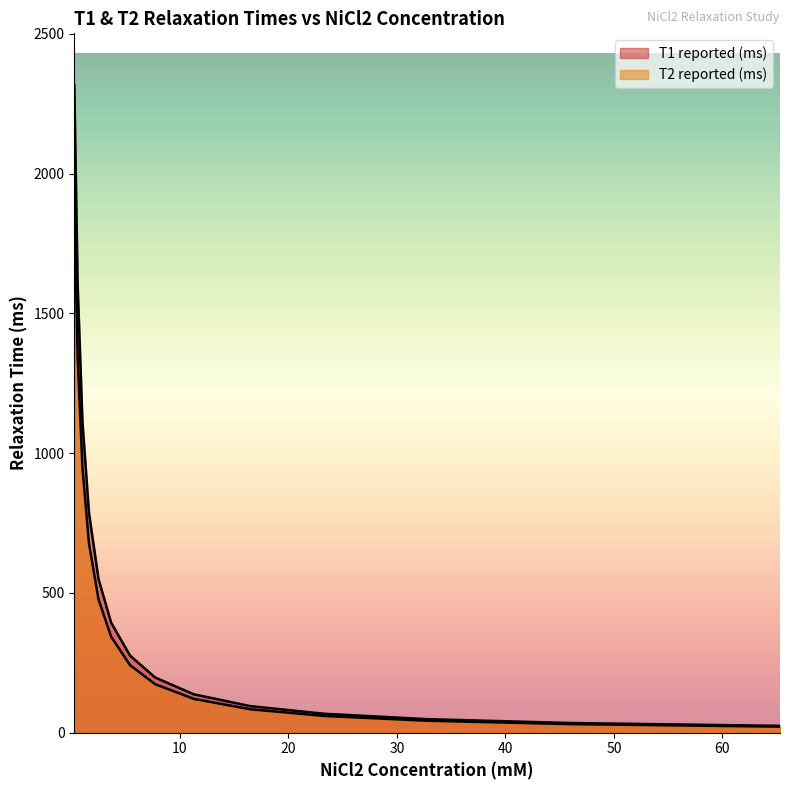

What is the average value of the T1 reported (ms) series?

545.9